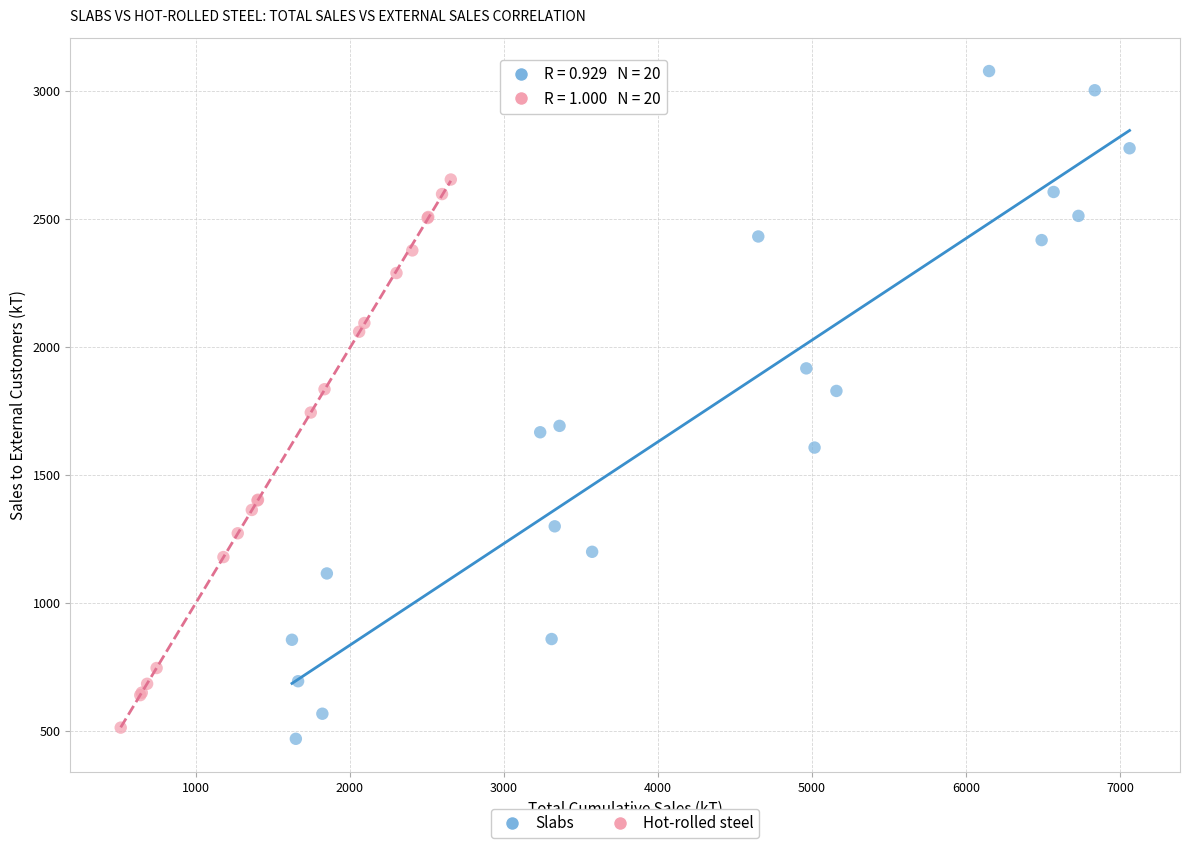

Which series contains the highest Y value?

Slabs